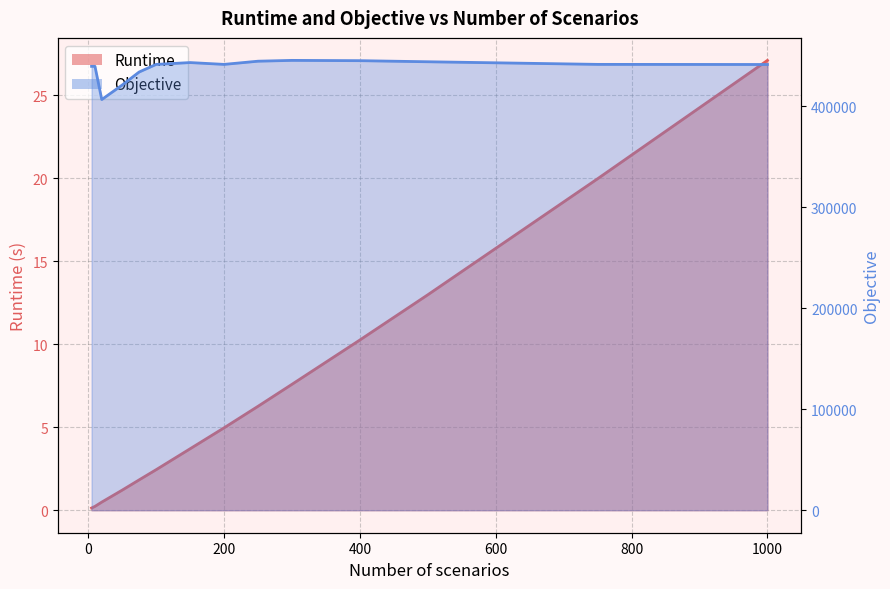

True or false: Objective and Runtime cross at least once.

False